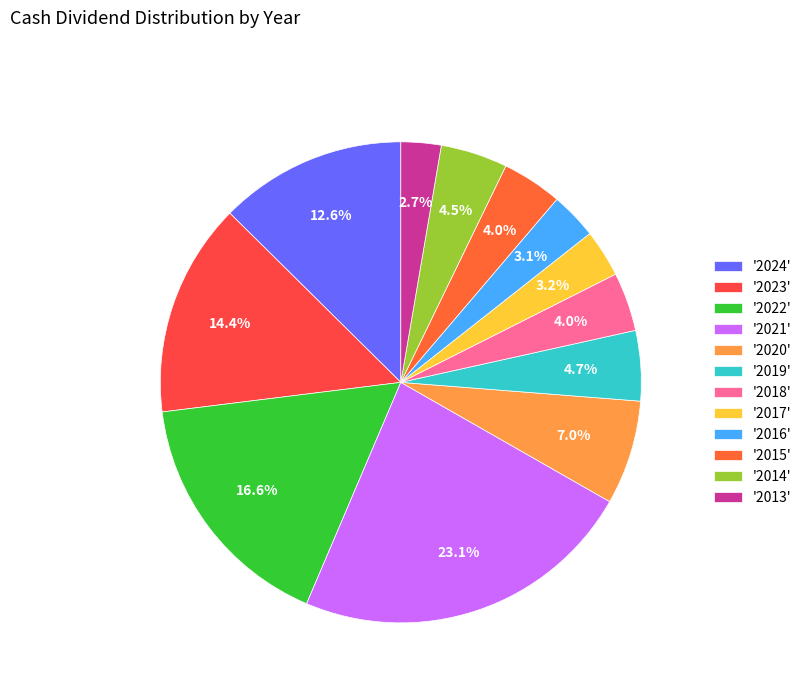

Count the number of slices in the pie.

12